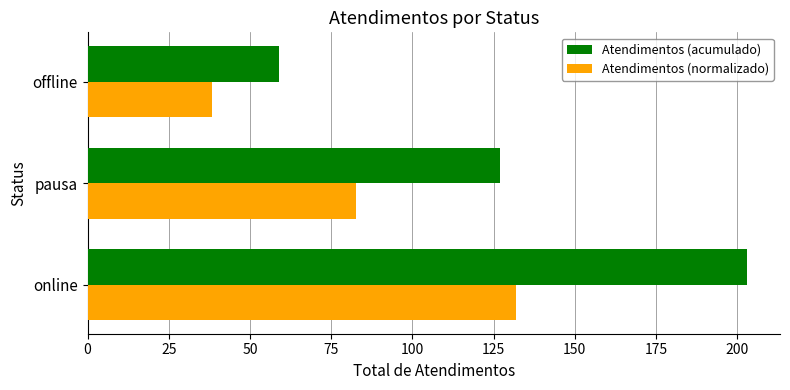

What is the difference between the maximum and minimum values in the Atendimentos (acumulado) series?

144.0